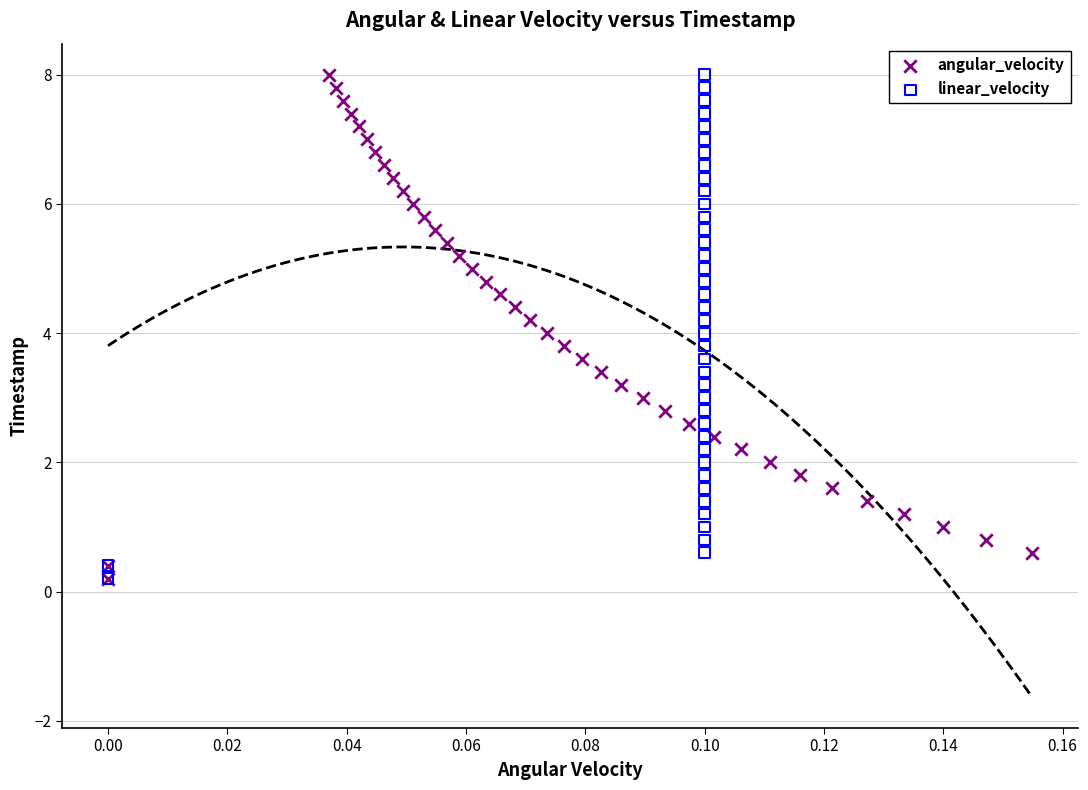

What are all the series names shown in the legend?

angular_velocity, linear_velocity